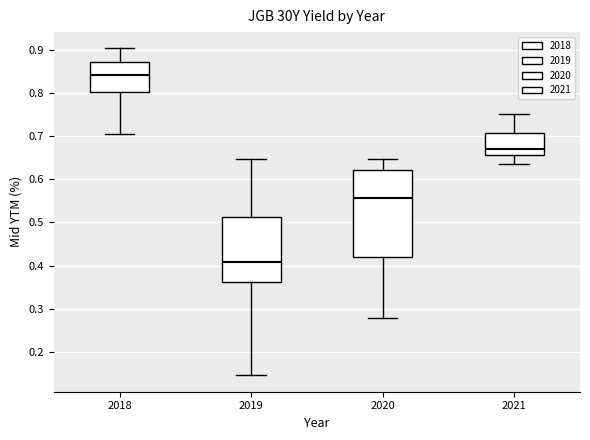

Reading left to right, read every box against the y-axis: the position of its median line, the range the box covers, and the ends of its whiskers. The values are not printed on the chart, so give them approximately, as read against the axis.

2018: median 0.84, box 0.80 to 0.87, whiskers 0.70 to 0.90
2019: median 0.41, box 0.36 to 0.51, whiskers 0.15 to 0.65
2020: median 0.56, box 0.42 to 0.62, whiskers 0.28 to 0.65
2021: median 0.67, box 0.66 to 0.71, whiskers 0.64 to 0.75